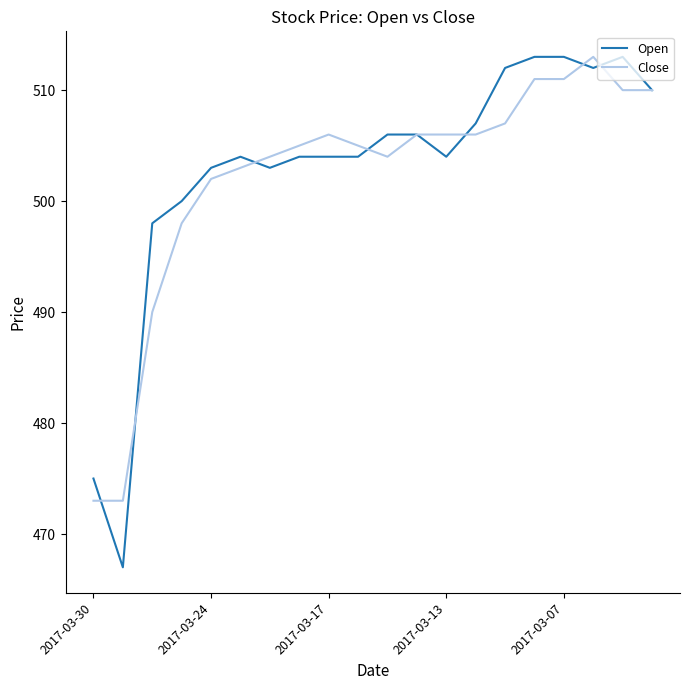

What is the highest value of the Open series?

513